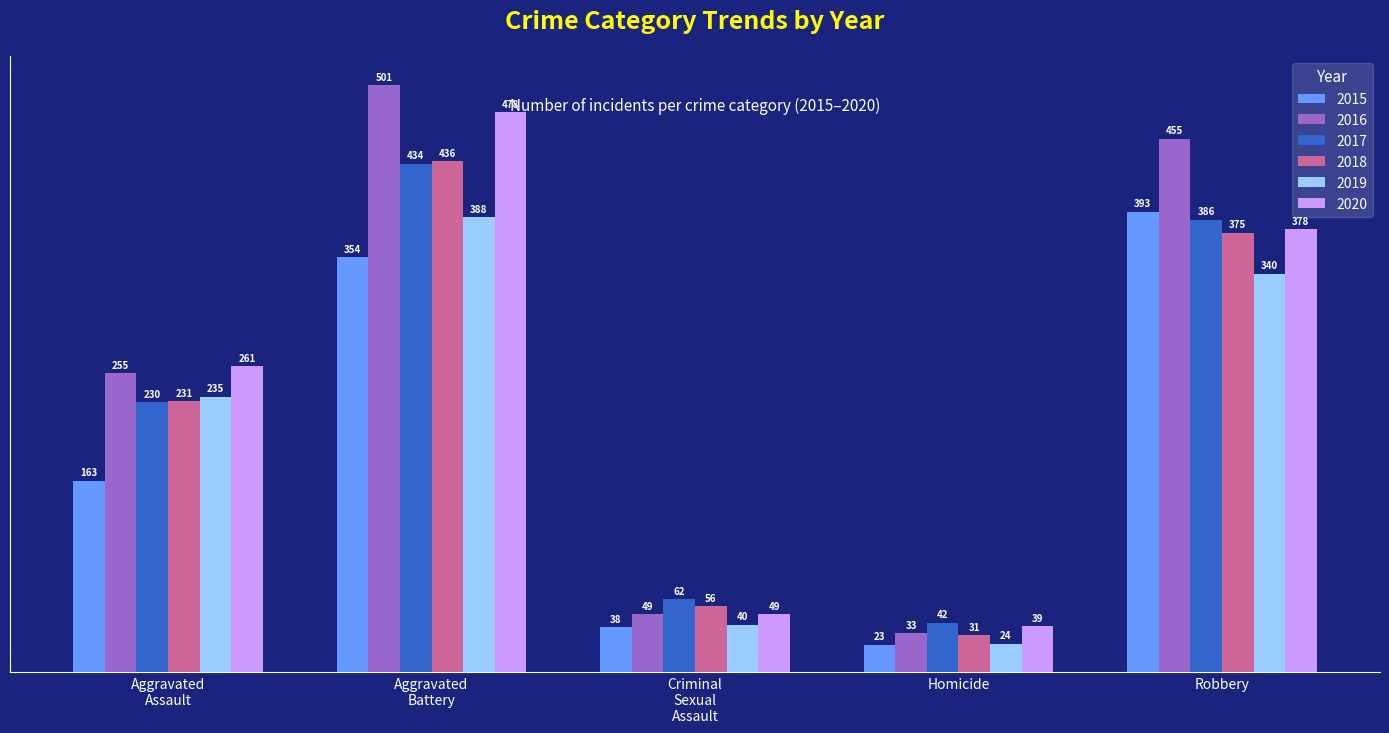

What is the minimum value shown in the chart?

23